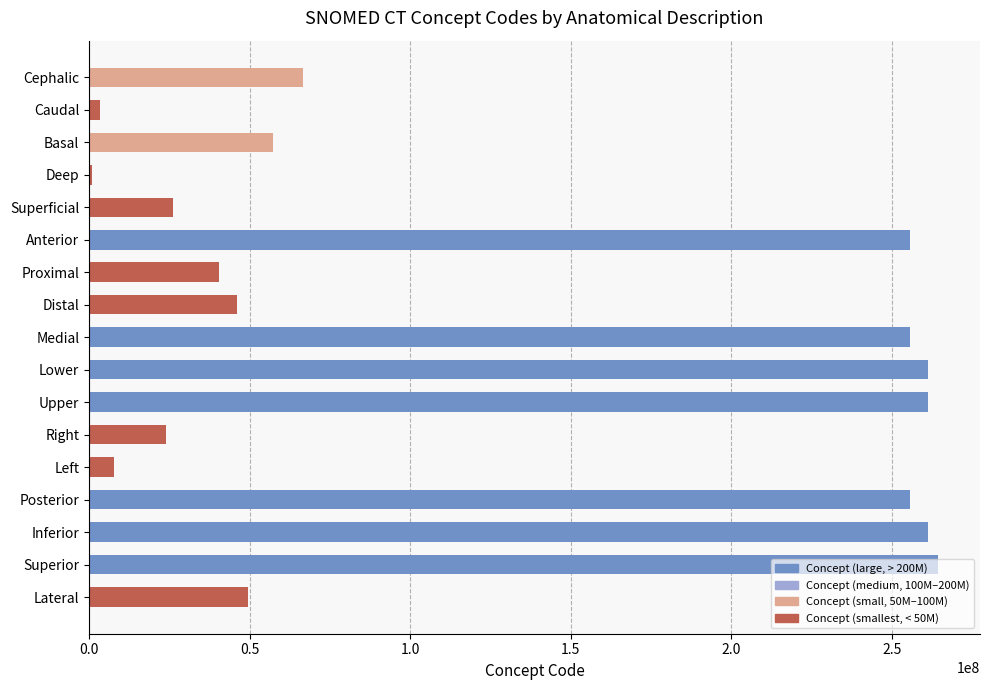

What is the approximate value at Upper?

261183002